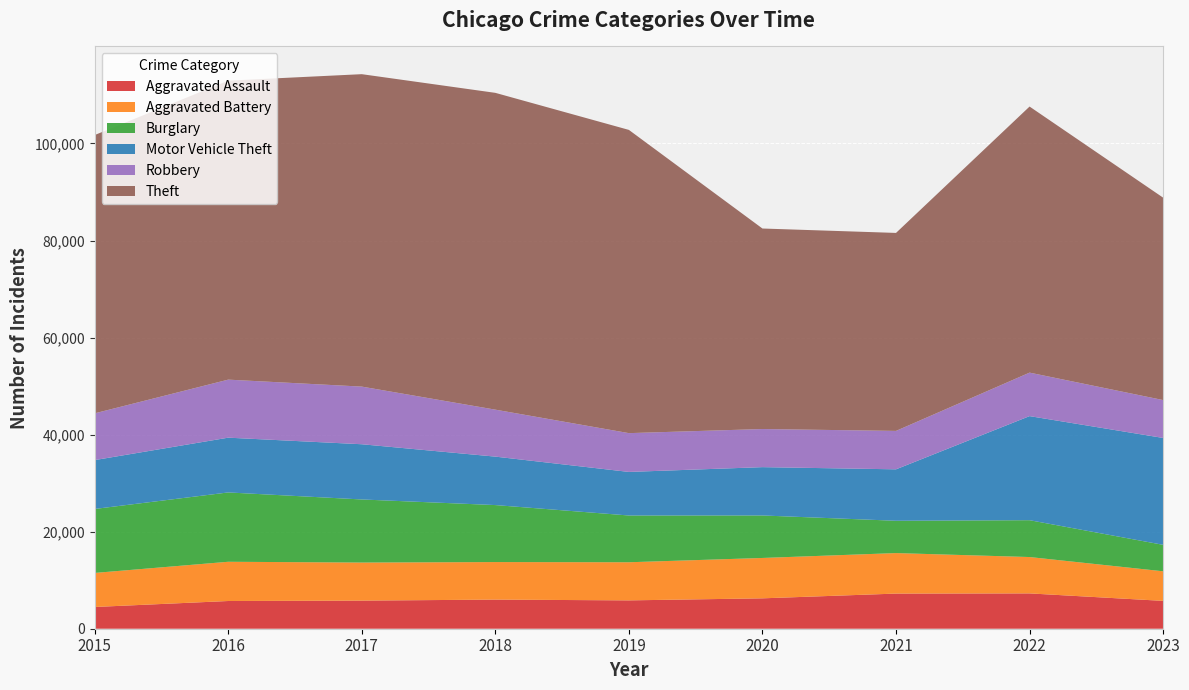

Reading right to left, list all the values displayed in this chart.

Aggravated Assault: 2023=5739	2022=7280	2021=7242	2020=6263	2019=5841	2018=6001	2017=5793	2016=5712	2015=4480
Aggravated Battery: 2023=6098	2022=7494	2021=8347	2020=8320	2019=7857	2018=7735	2017=7845	2016=8086	2015=7018
Burglary: 2023=5454	2022=7593	2021=6659	2020=8758	2019=9638	2018=11747	2017=13001	2016=14289	2015=13184
Motor Vehicle Theft: 2023=22024	2022=21448	2021=10602	2020=9959	2019=8977	2018=9985	2017=11380	2016=11286	2015=10068
Robbery: 2023=7809	2022=8964	2021=7918	2020=7855	2019=7995	2018=9681	2017=11880	2016=11960	2015=9638
Theft: 2023=41714	2022=54833	2021=40801	2020=41322	2019=62492	2018=65287	2017=64386	2016=61621	2015=57350